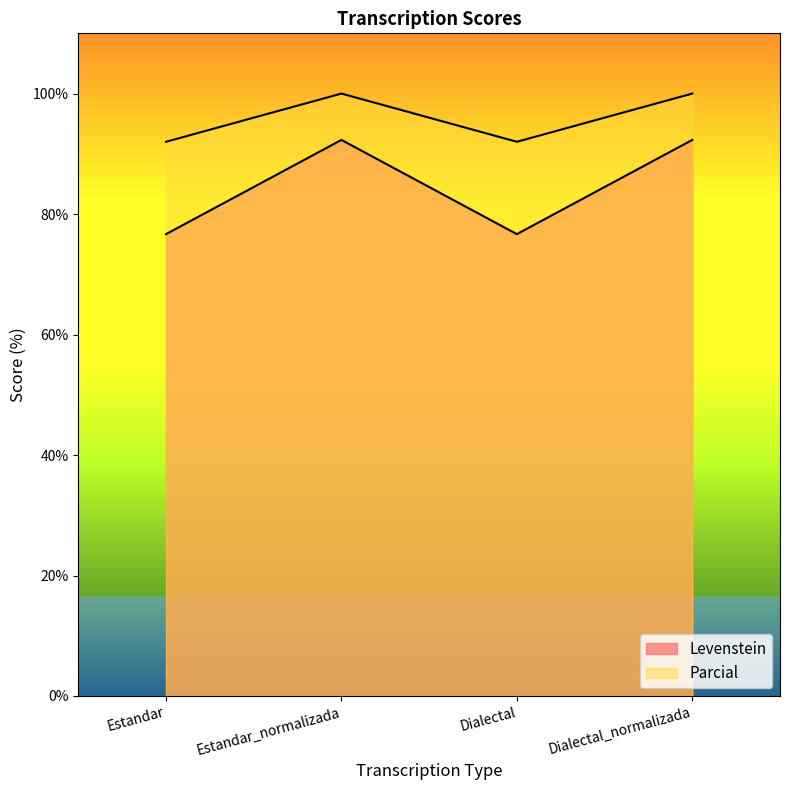

Which category has the lowest value across all series?

Estandar